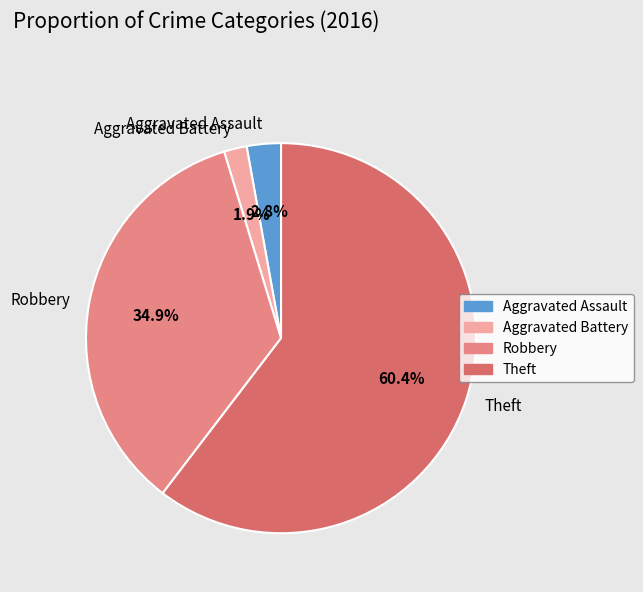

What percentage is the Aggravated Assault slice, to the nearest percent?

3%